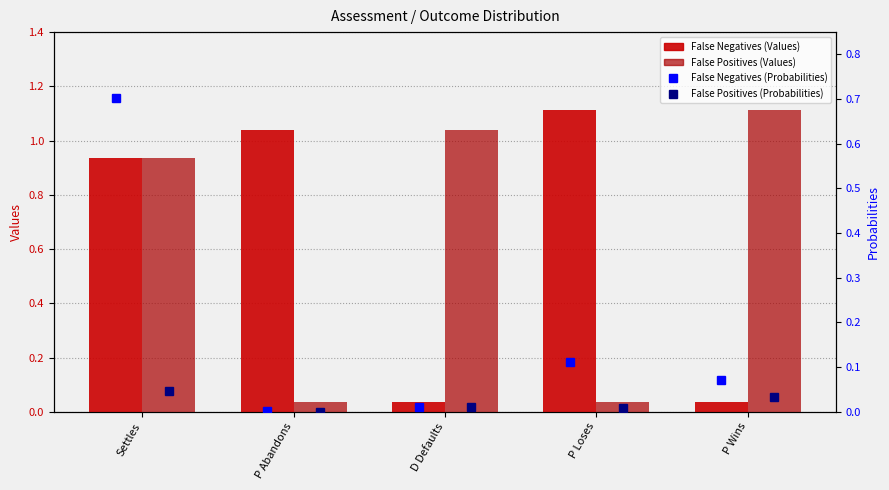

Are the bars horizontal?

No